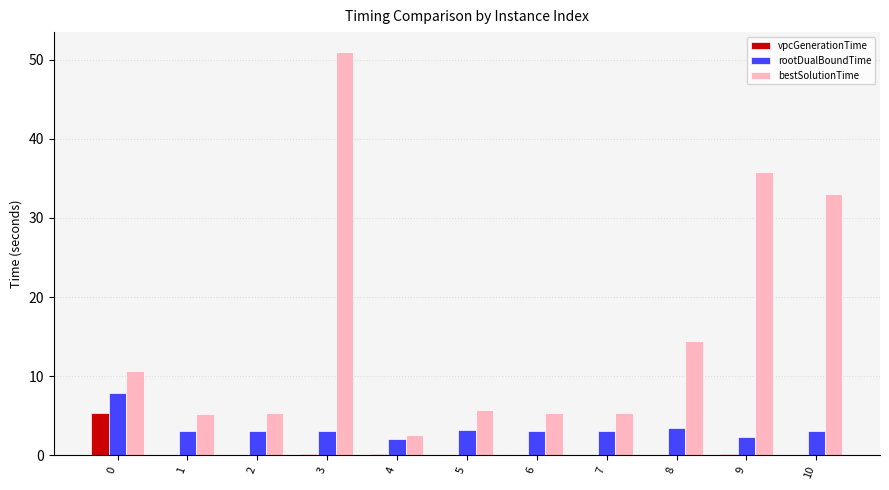

At which category is the sum across all series the highest?

3